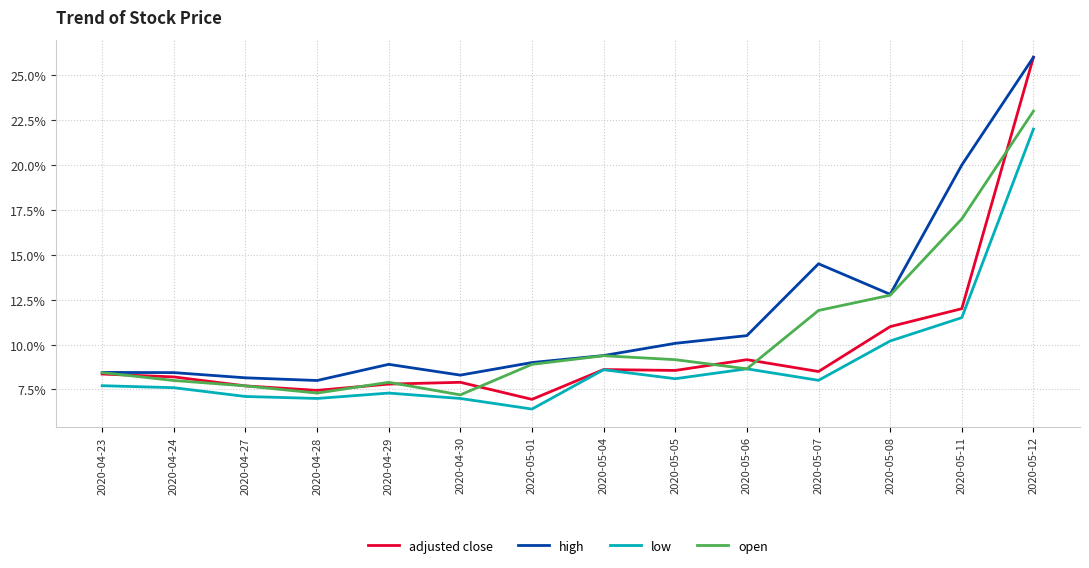

At how many categories does at least one series exceed 0?

14